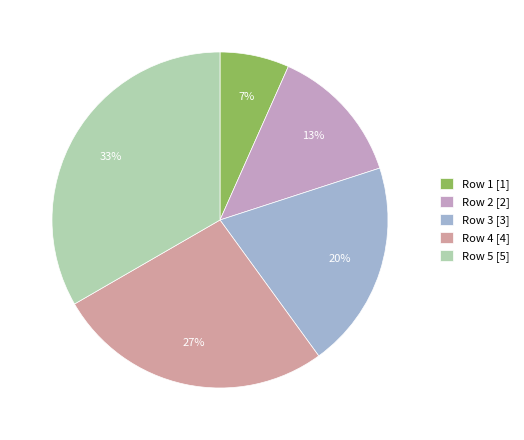

What is the ratio of the value at Row 2 to the value at Row 4?

0.5